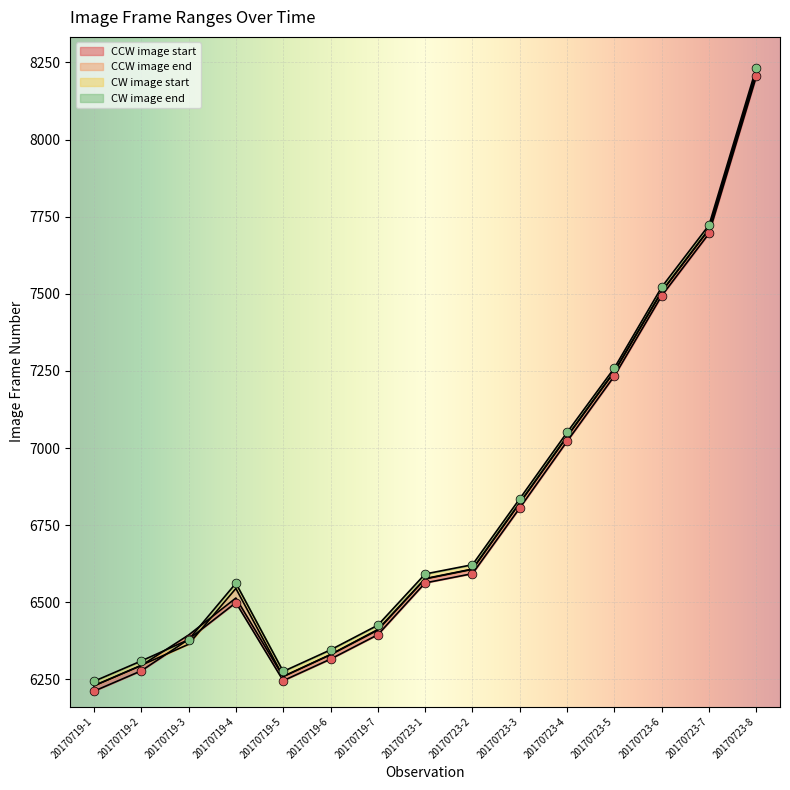

At how many categories does at least one series exceed 7550?

2